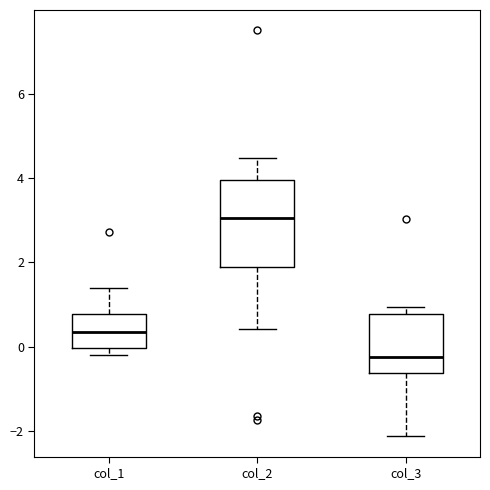

Reading left to right, read every box against the y-axis: the position of its median line, the range the box covers, and the ends of its whiskers. The values are not printed on the chart, so give them approximately, as read against the axis.

col_1: median 0.4, box 0.0 to 0.8, whiskers -0.2 to 1.4
col_2: median 3.0, box 1.8 to 4.0, whiskers 0.4 to 4.4
col_3: median -0.2, box -0.6 to 0.8, whiskers -2.2 to 1.0